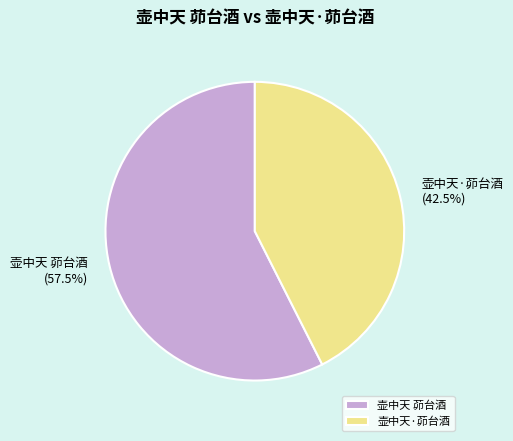

Which slice is the largest?

壶中天 茆台酒